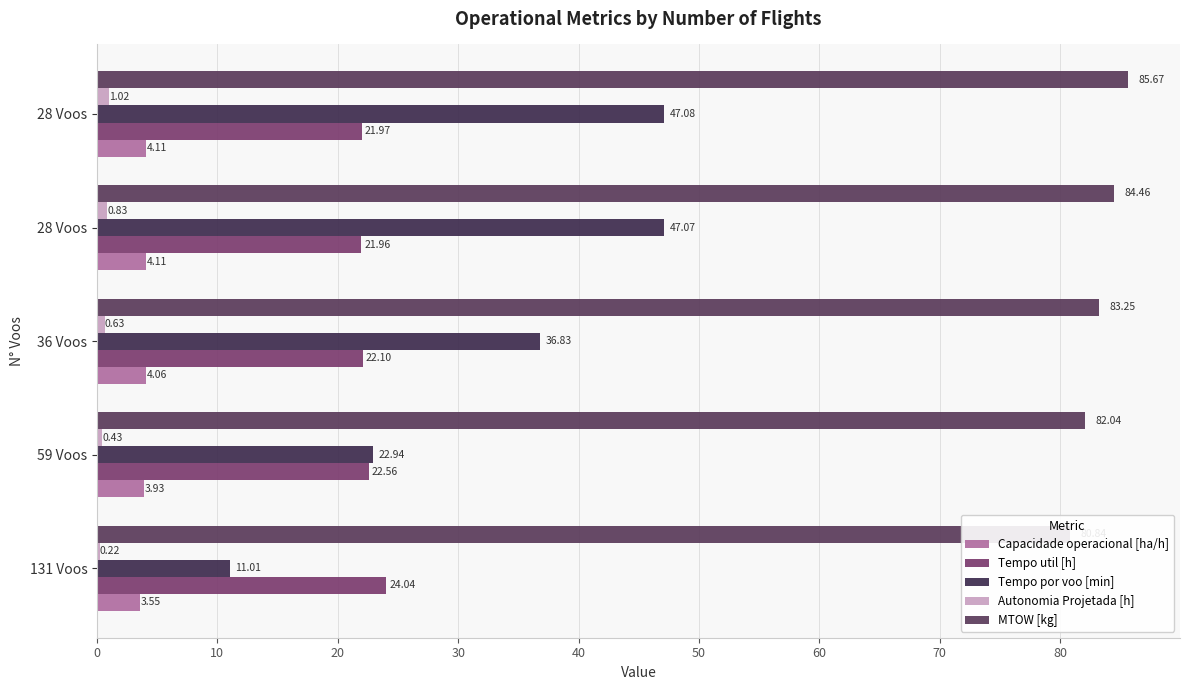

Between 59 Voos and 36 Voos, which is larger?

36 Voos